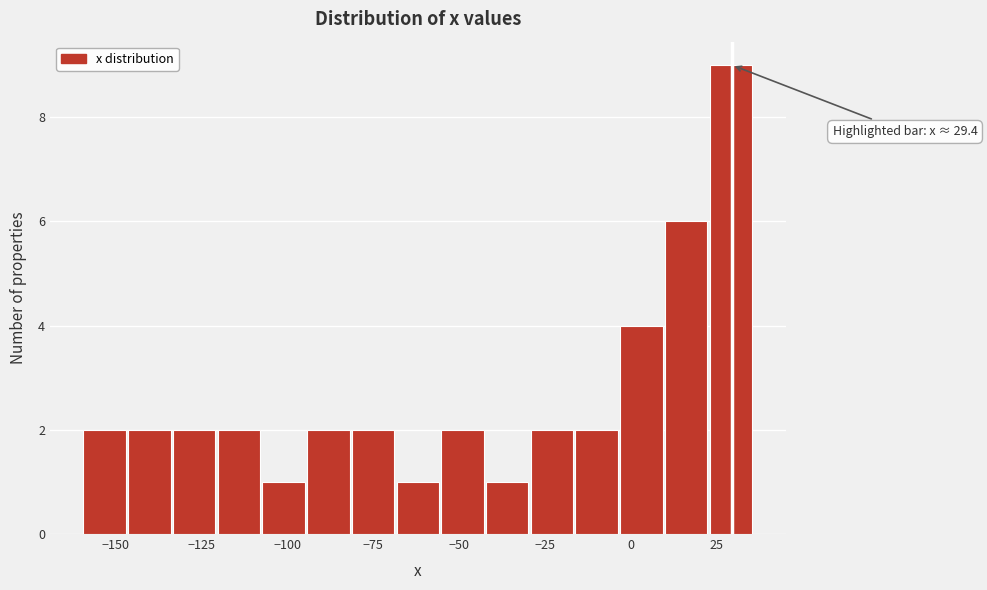

Around what value on the x-axis is the tallest bar? Give the approximate position of its centre, as read against the axis.

30